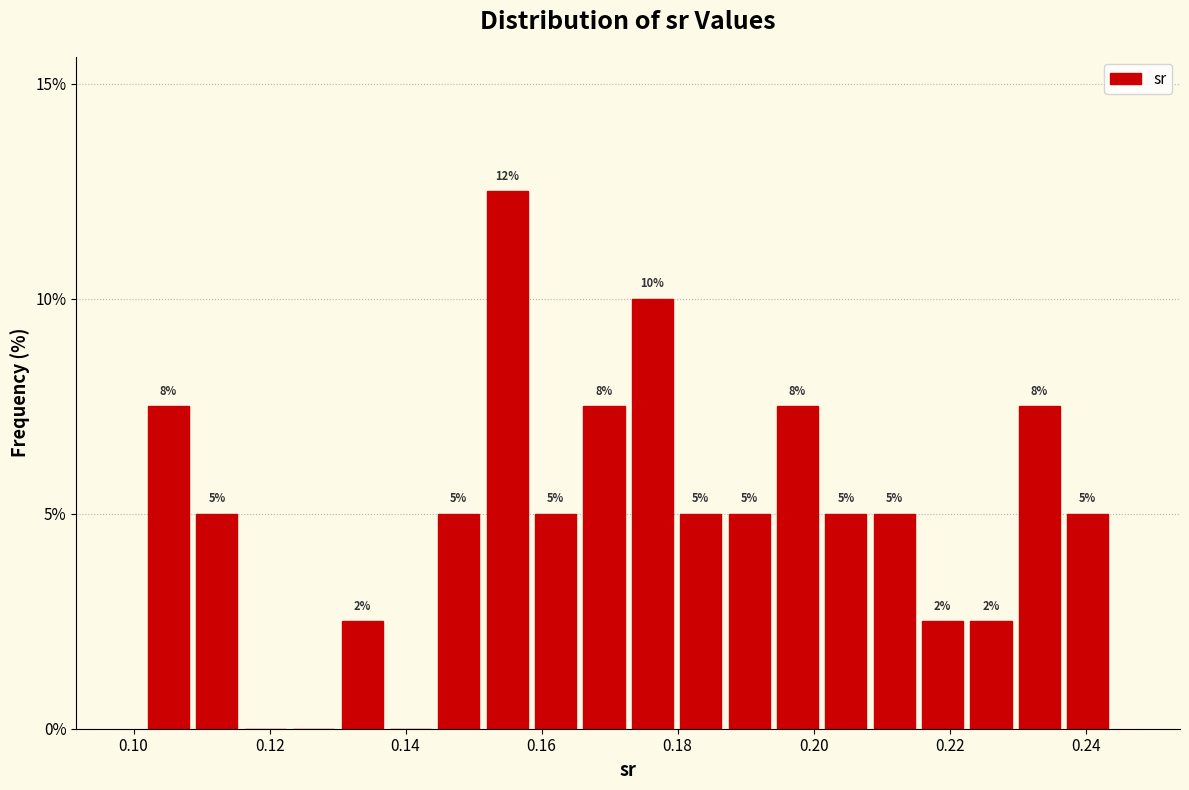

Read against the x-axis, roughly where is the centre of the tallest bar?

0.154